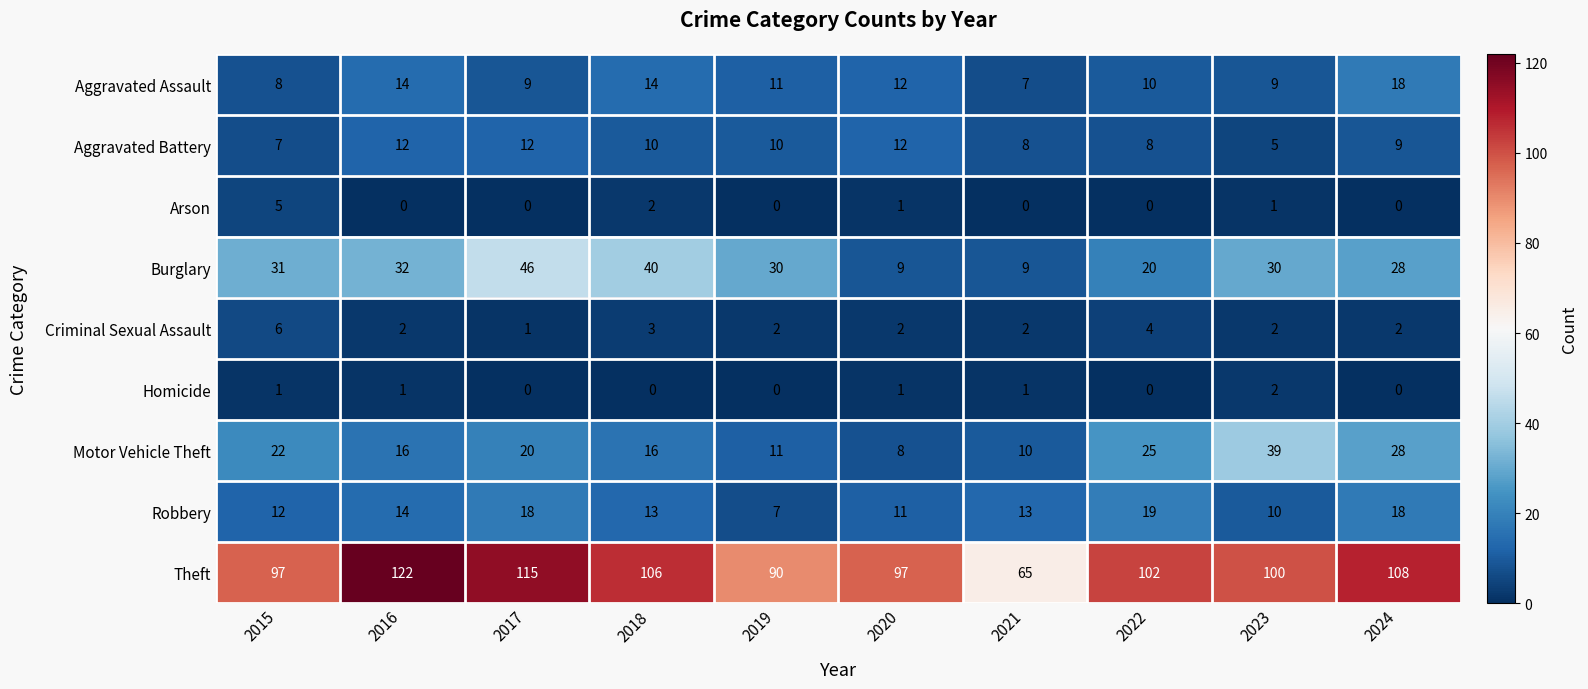

Is it true that Aggravated Assault equals 9 at 2023?

True